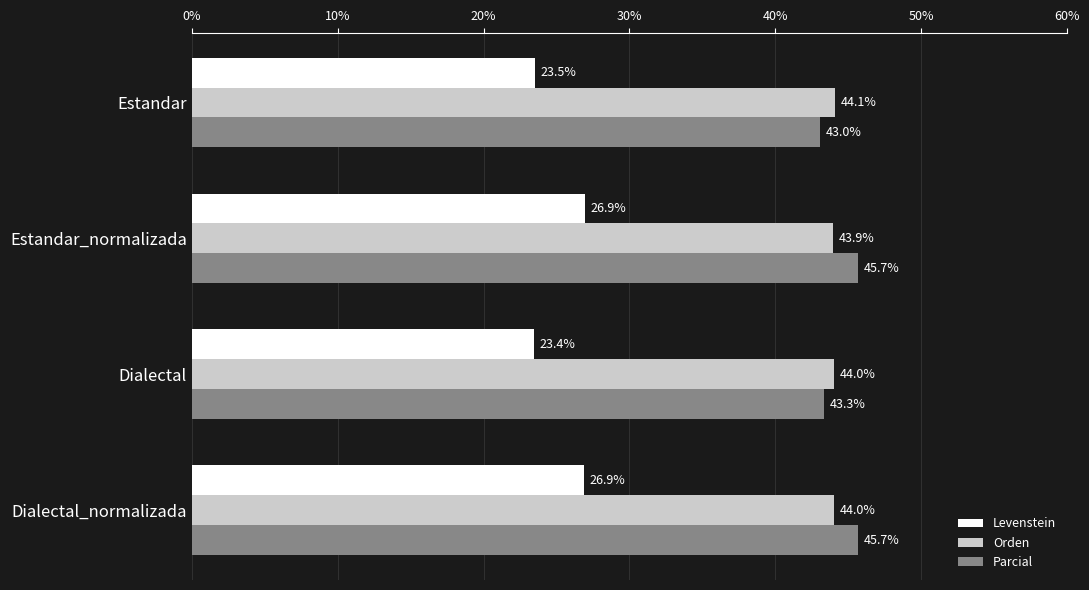

Between Estandar_normalizada and Dialectal, which series saw the biggest shift?

Levenstein